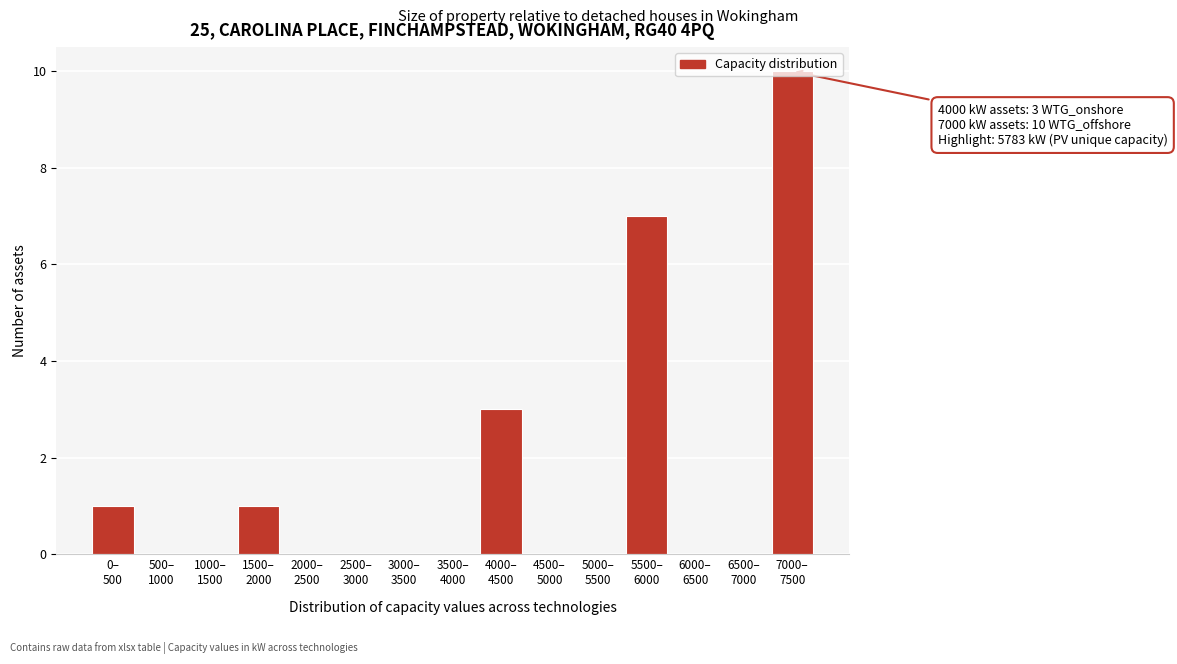

What is the maximum value shown in the chart?

10